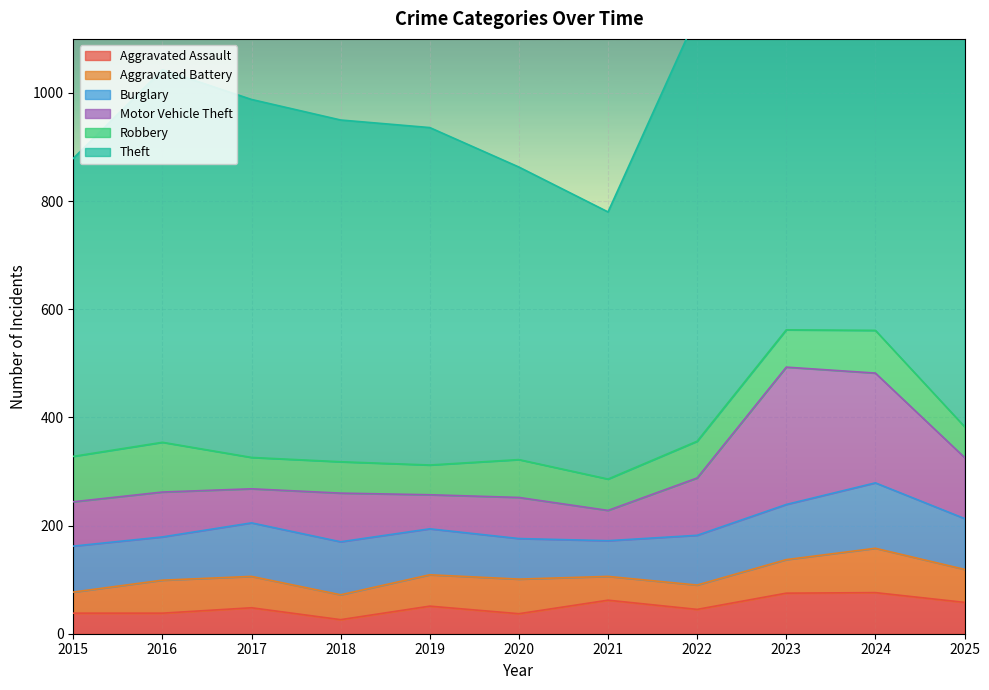

Which label corresponds to the largest value in the chart?

2024